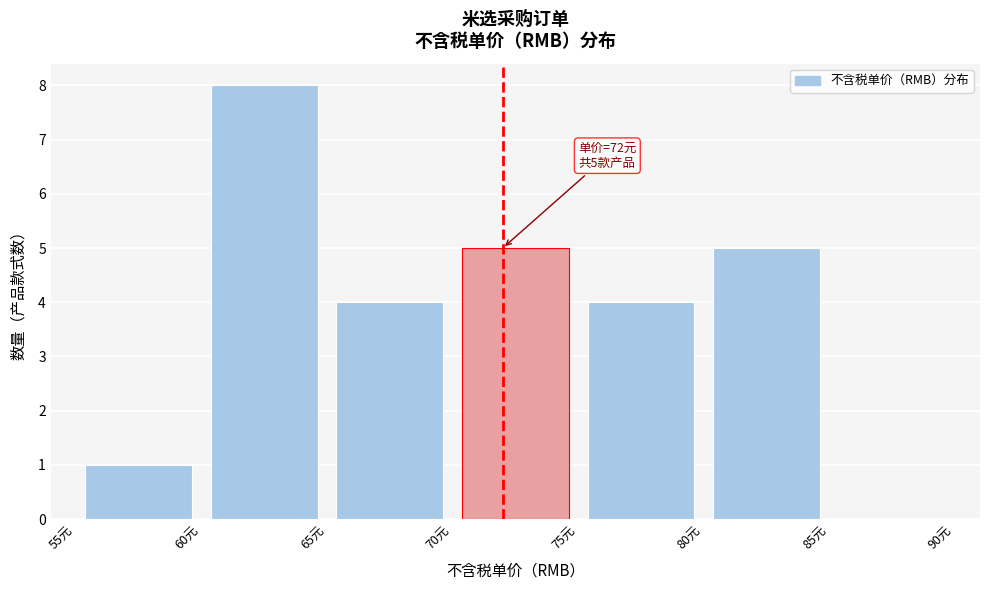

Over which range of the x-axis is the bar tallest?

60 to 65